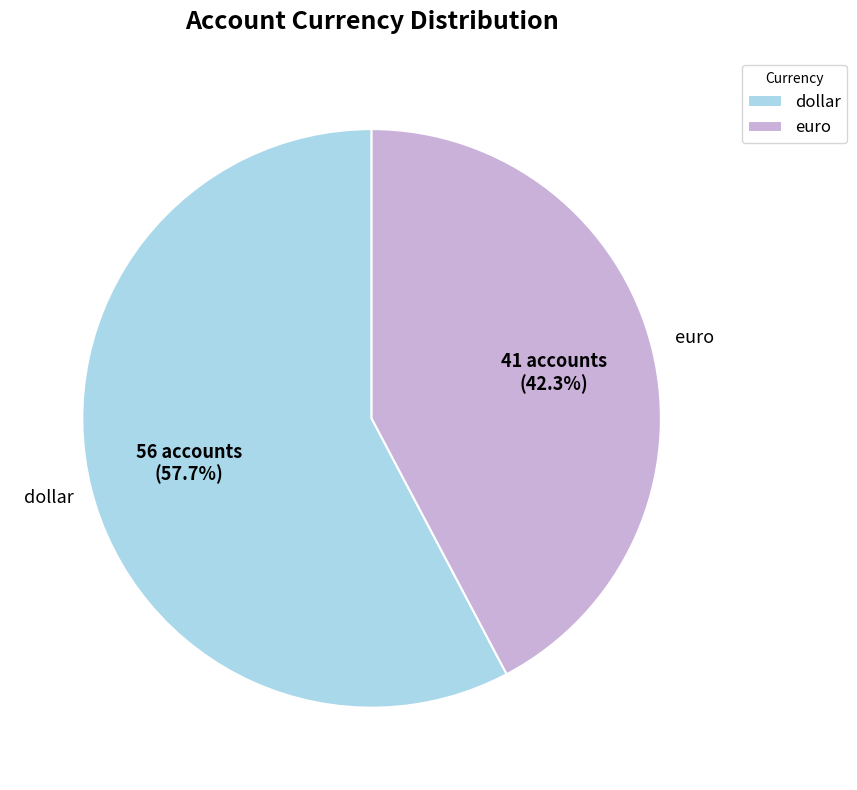

Is there a majority slice in this chart?

Yes